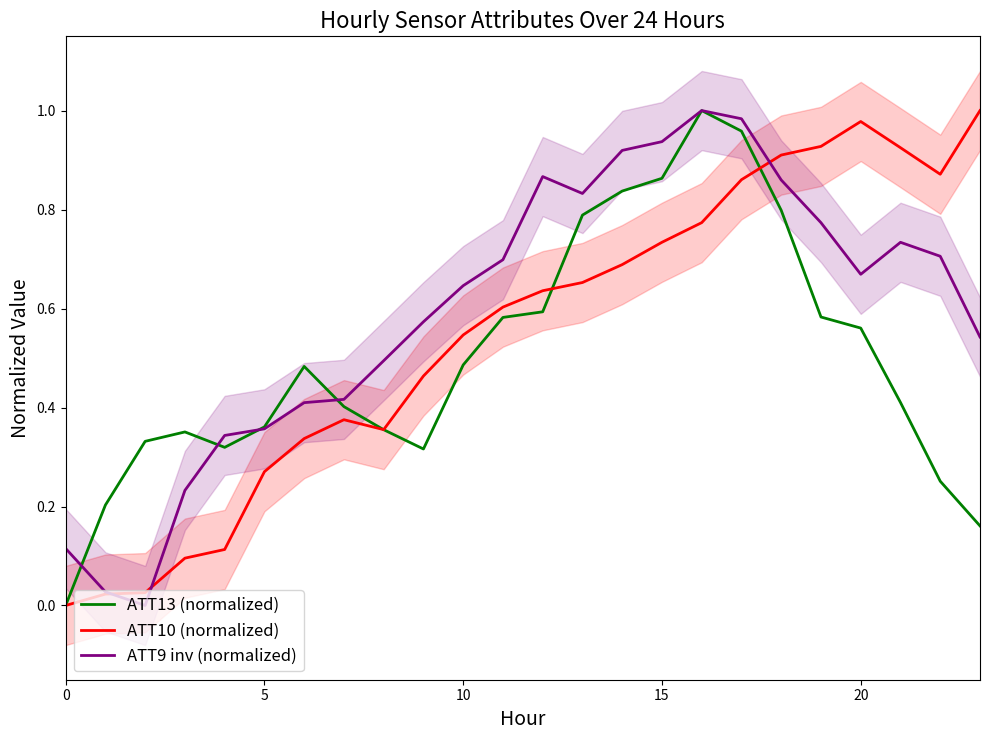

The ATT9 inv (normalized) series shows 0.4 at 10. True or false?

False